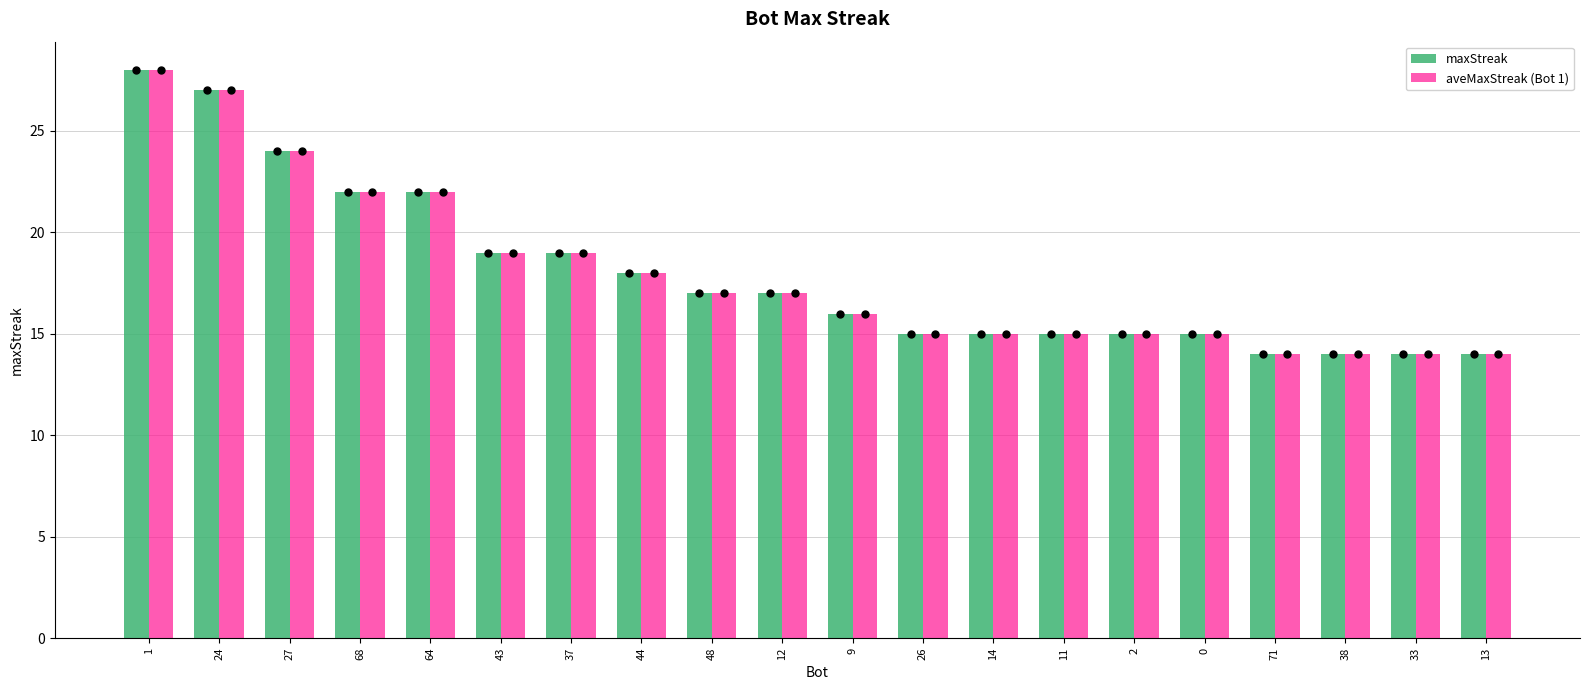

Which series contains the highest Y value?

maxStreak